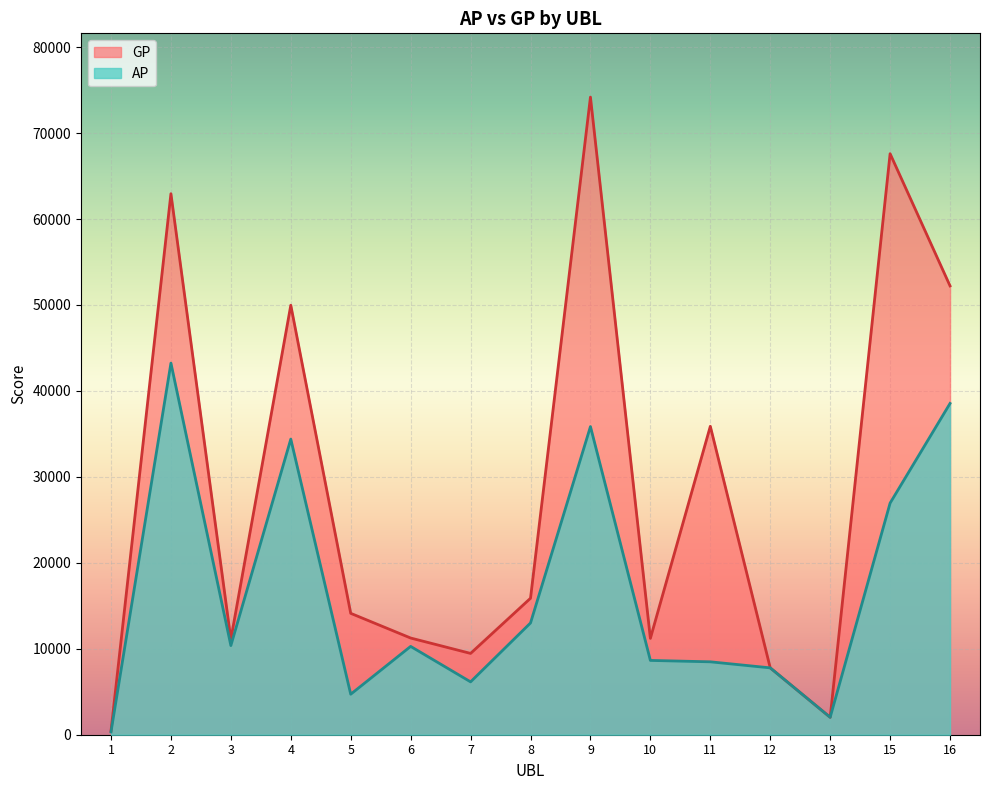

List the series in order of their overall mean, highest first.

GP, AP